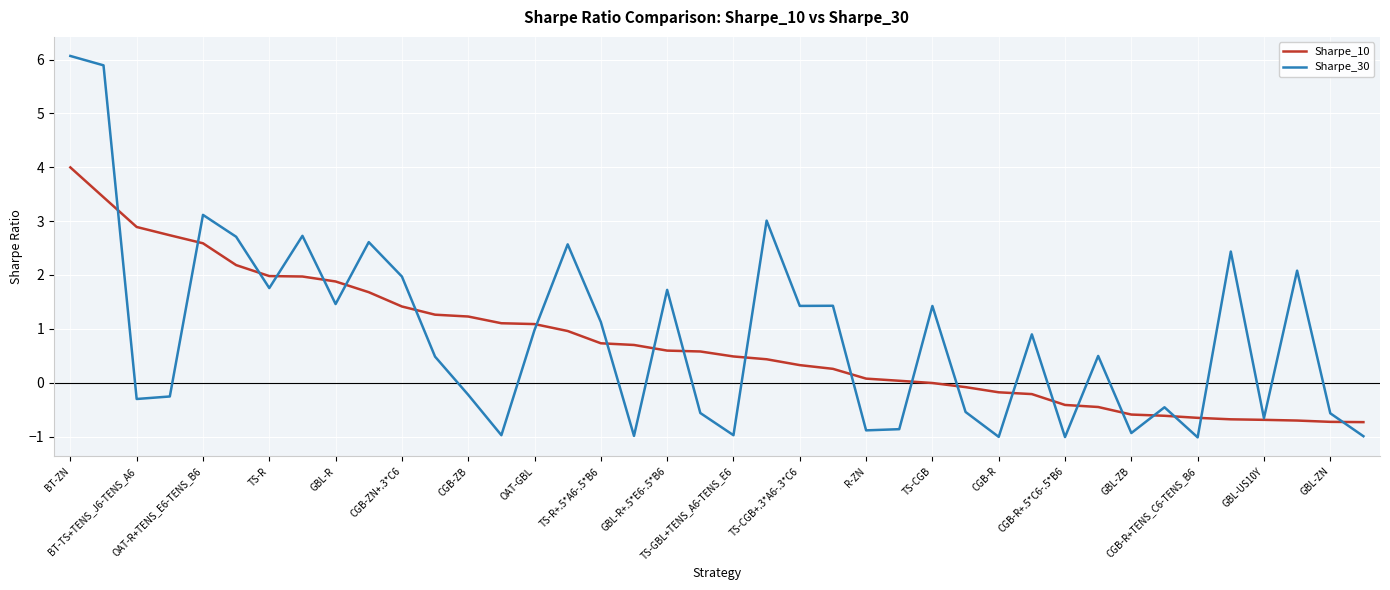

List the series in order of their peak value, highest first.

Sharpe_30, Sharpe_10